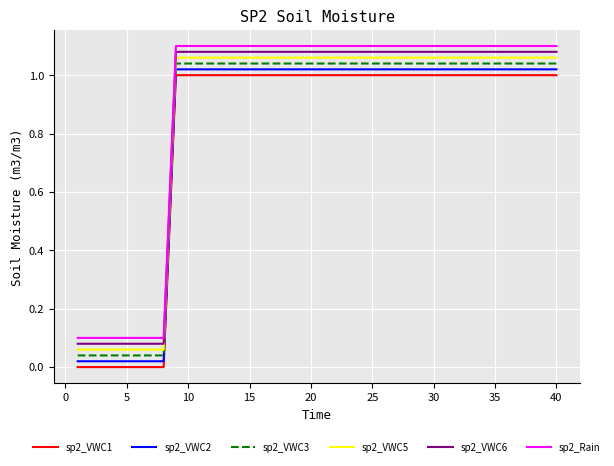

True or false: sp2_VWC6 and sp2_VWC5 cross at least once.

False